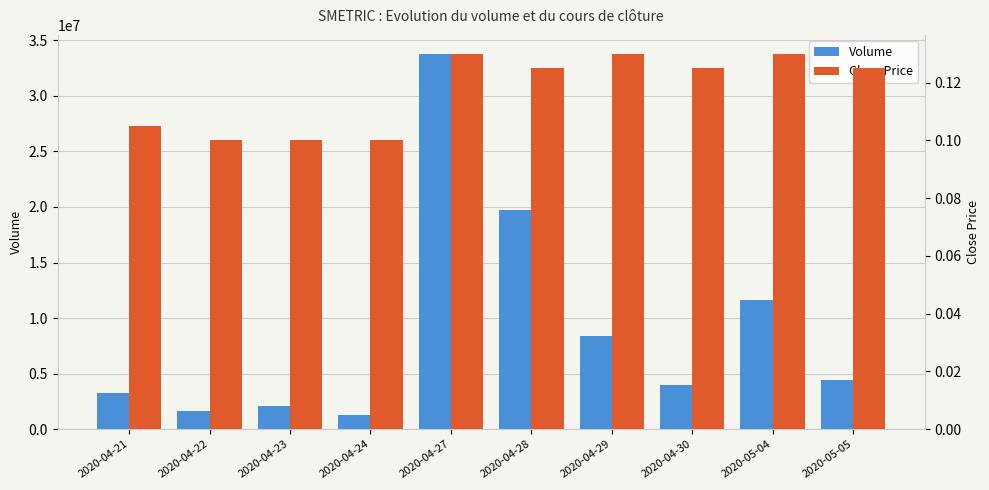

What is the difference between the maximum and minimum values in the Volume series?

32535200.0